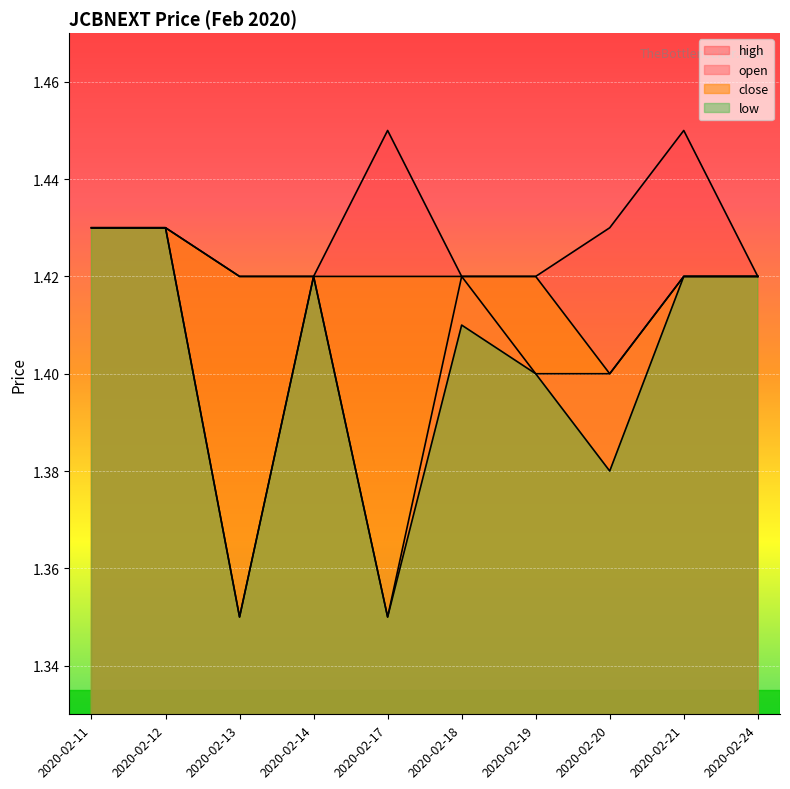

Where is the first local maximum for open?

2020-02-14